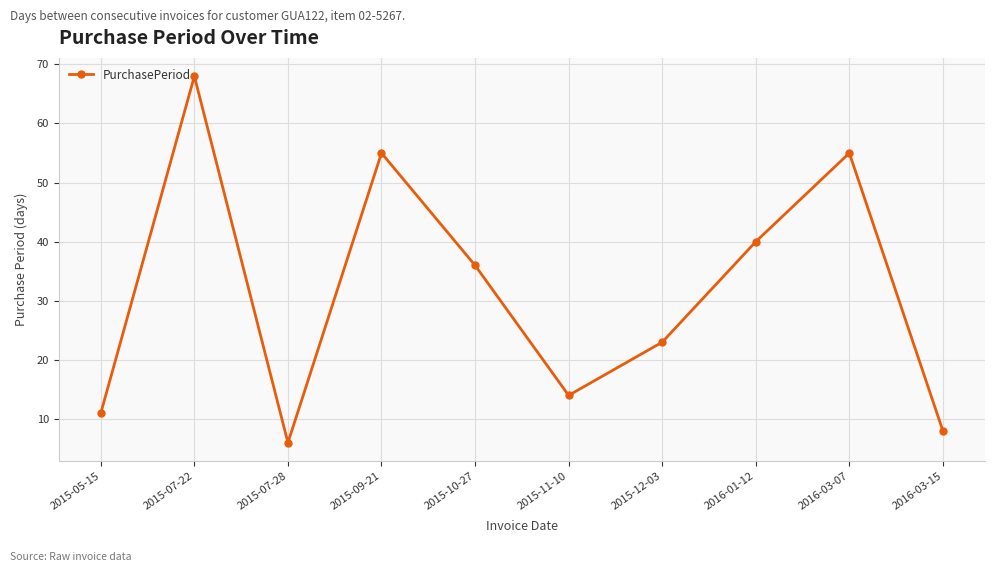

True or false: the data shows 55 at 2015-09-21.

True